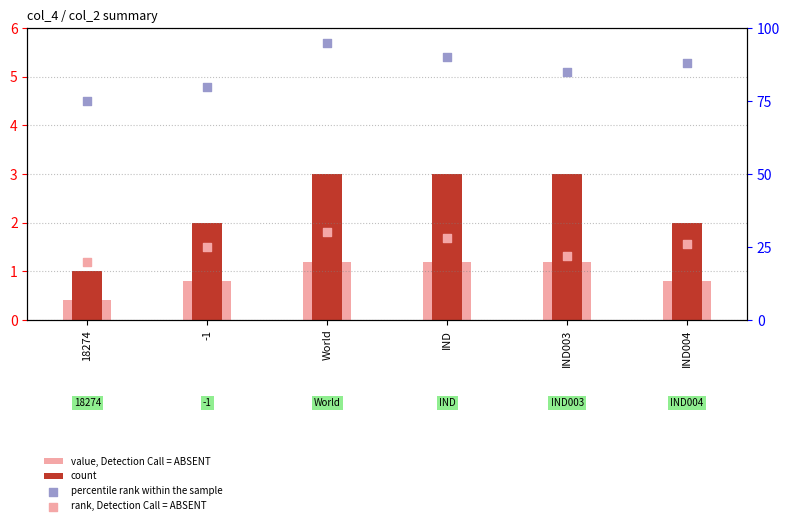

At which category is the sum across all series the highest?

World